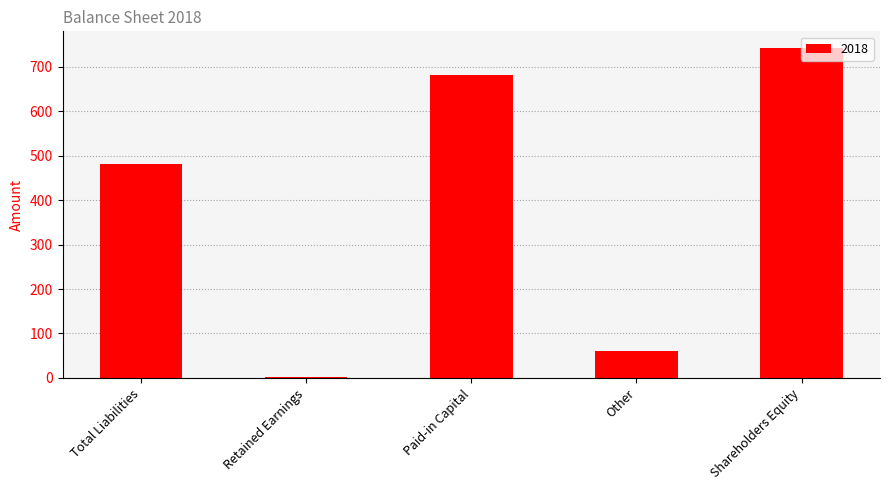

What is the sum of the values at Other and Shareholders Equity?

803